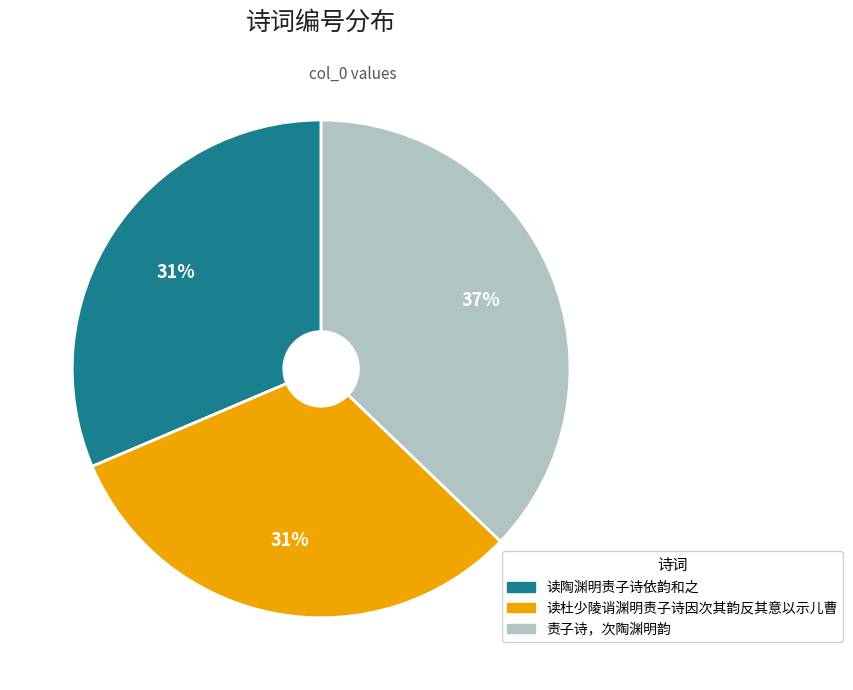

What is the ratio of the value at 读杜少陵诮渊明责子诗因次其韵反其意以示儿曹 to the value at 读陶渊明责子诗依韵和之?

1.0